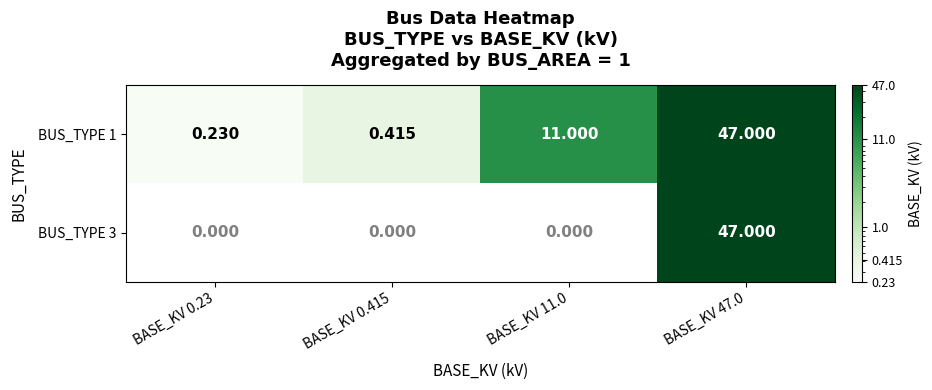

At how many categories does at least one series exceed 16?

1